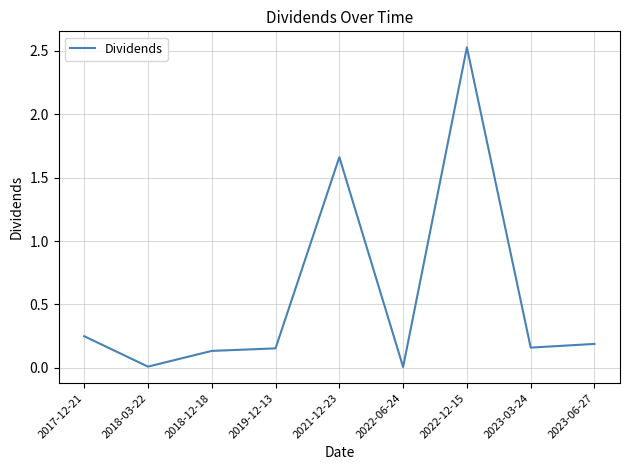

What position from the left is 2021-12-23?

5